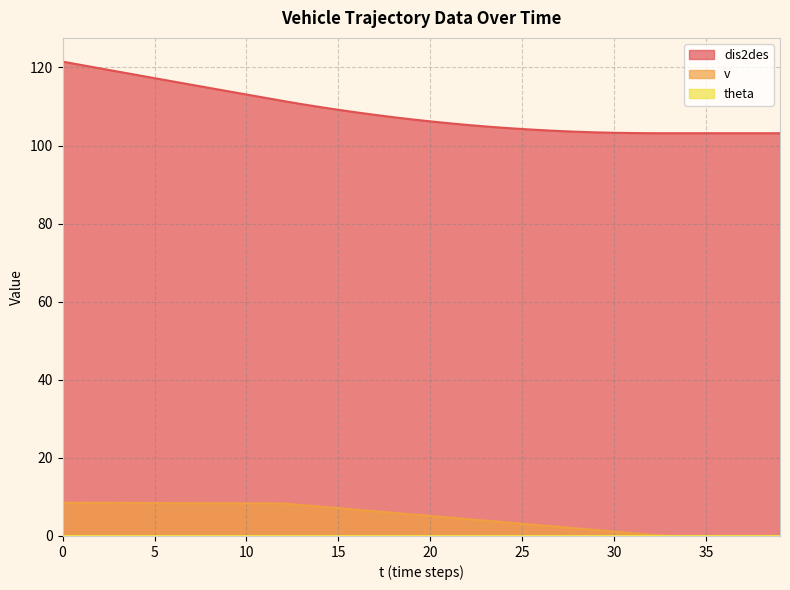

Which series has the widest spread of values?

dis2des